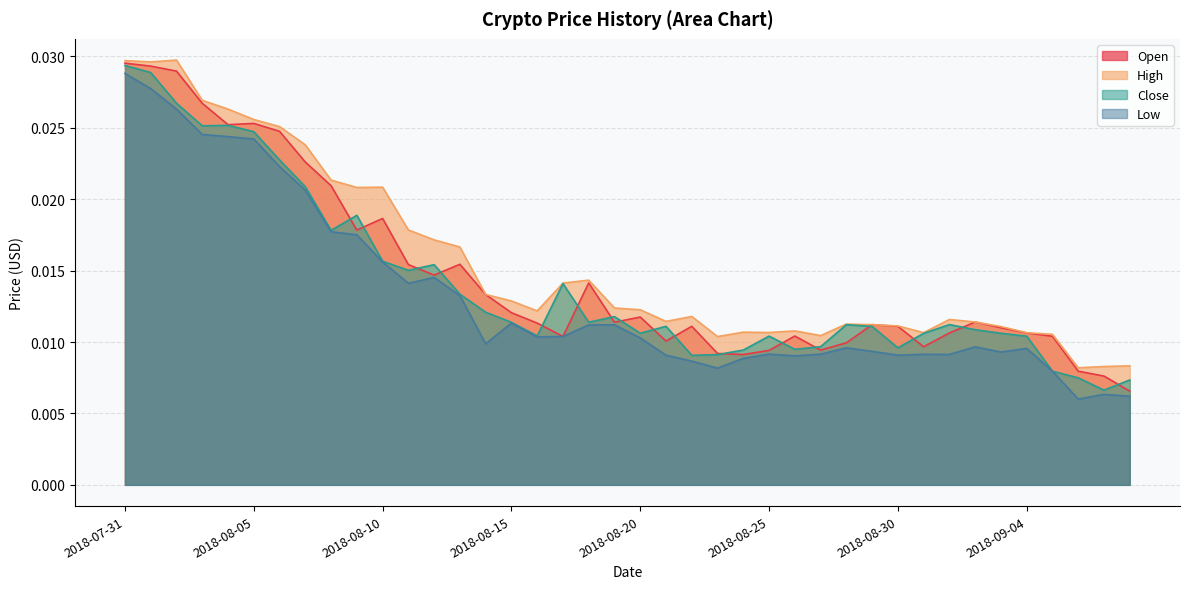

The value of Low at 2018-08-26 is 0.0. True or false?

True